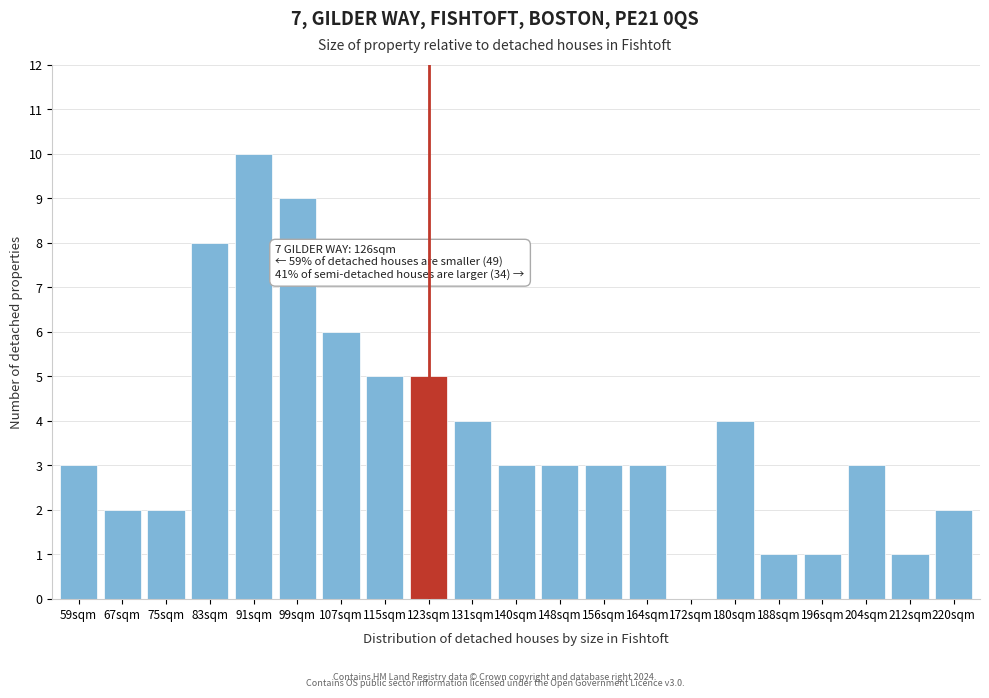

Reading left to right, list all the values displayed in this chart.

59sqm=3	67sqm=2	75sqm=2	83sqm=8	91sqm=10	99sqm=9	107sqm=6	115sqm=5	123sqm=5	131sqm=4	140sqm=3	148sqm=3	156sqm=3	164sqm=3	172sqm=0	180sqm=4	188sqm=1	196sqm=1	204sqm=3	212sqm=1	220sqm=2